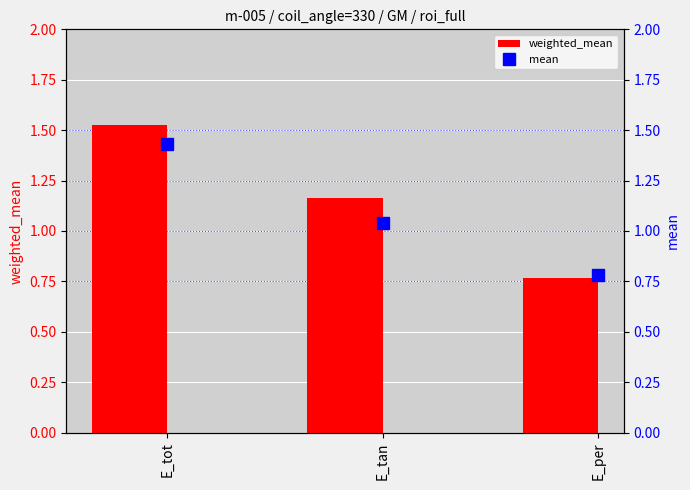

What is the value of the mean bar at the 2nd from the left?

1.0